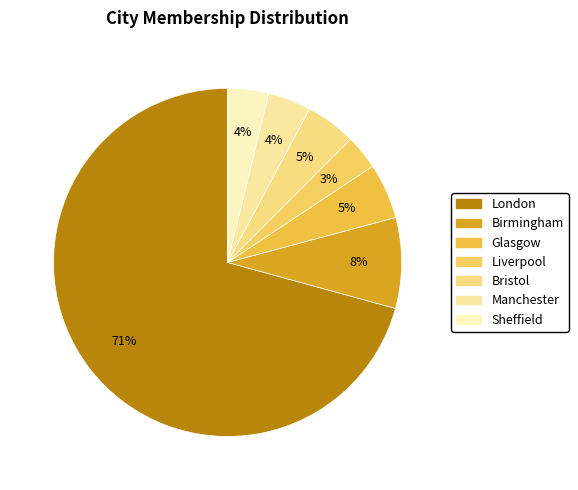

How many segments does this pie chart have?

7